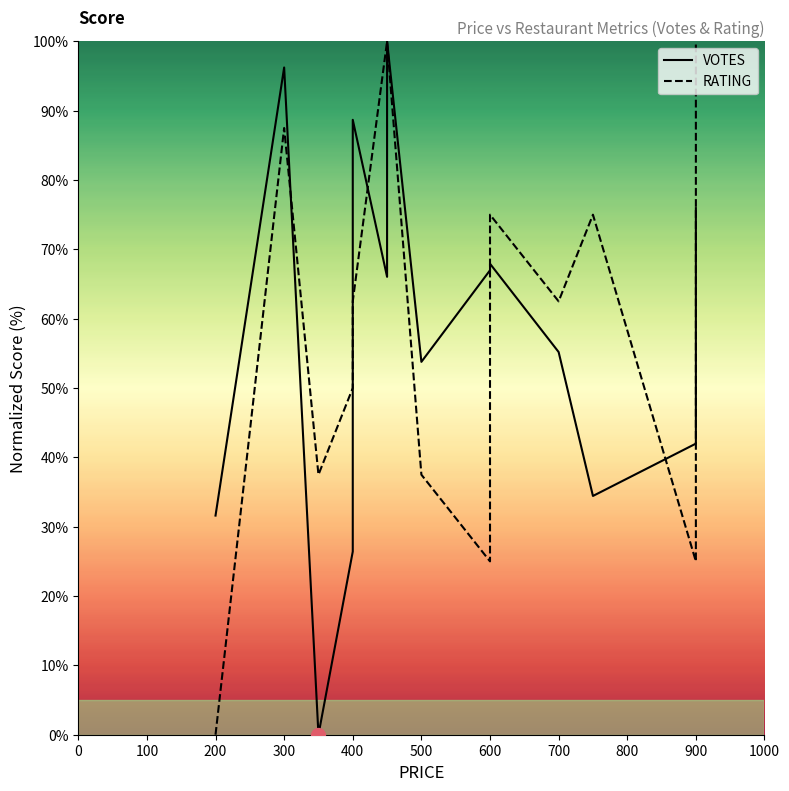

What is the sum of the VOTES values at 700 and 800?

153.8